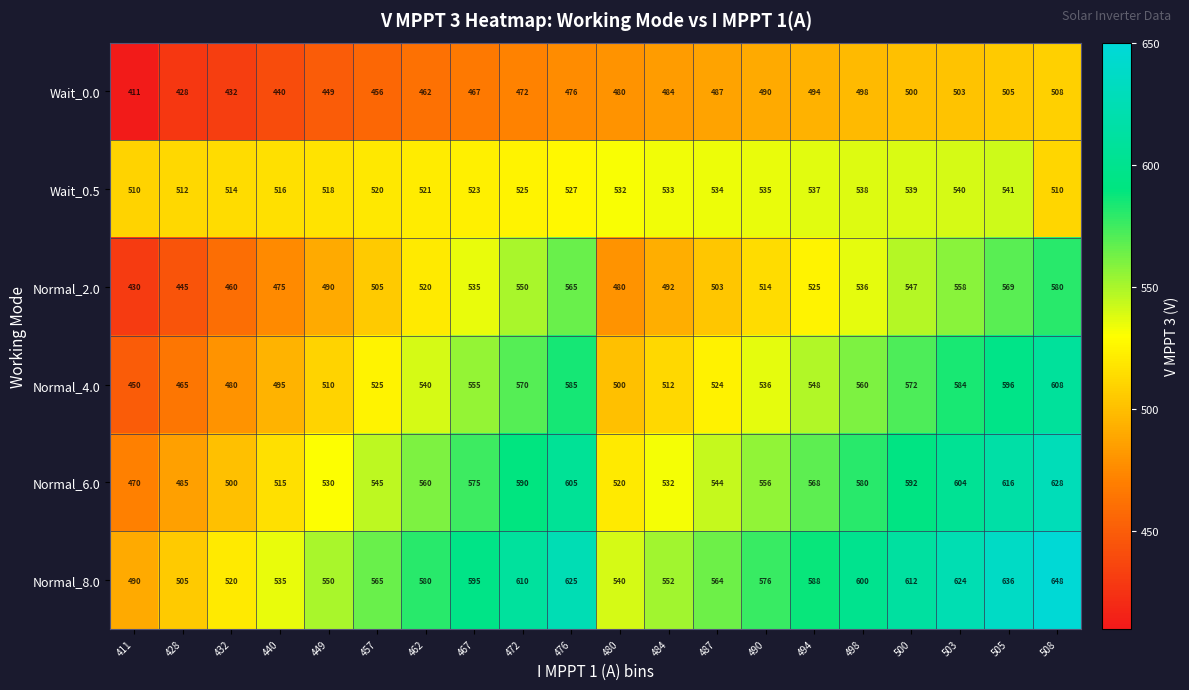

Count the number of data series in this chart.

6